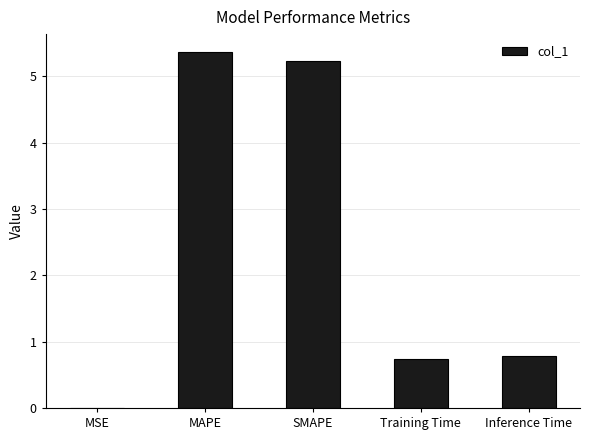

Is it true that the value at Inference Time is 0.8?

True